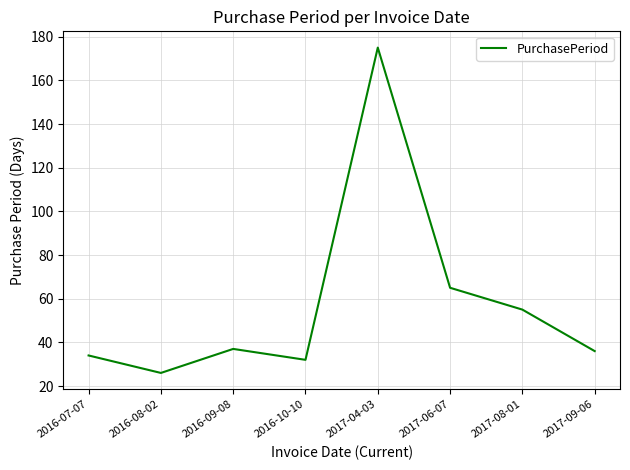

What is the change in value from 2016-09-08 to 2017-08-01?

+18